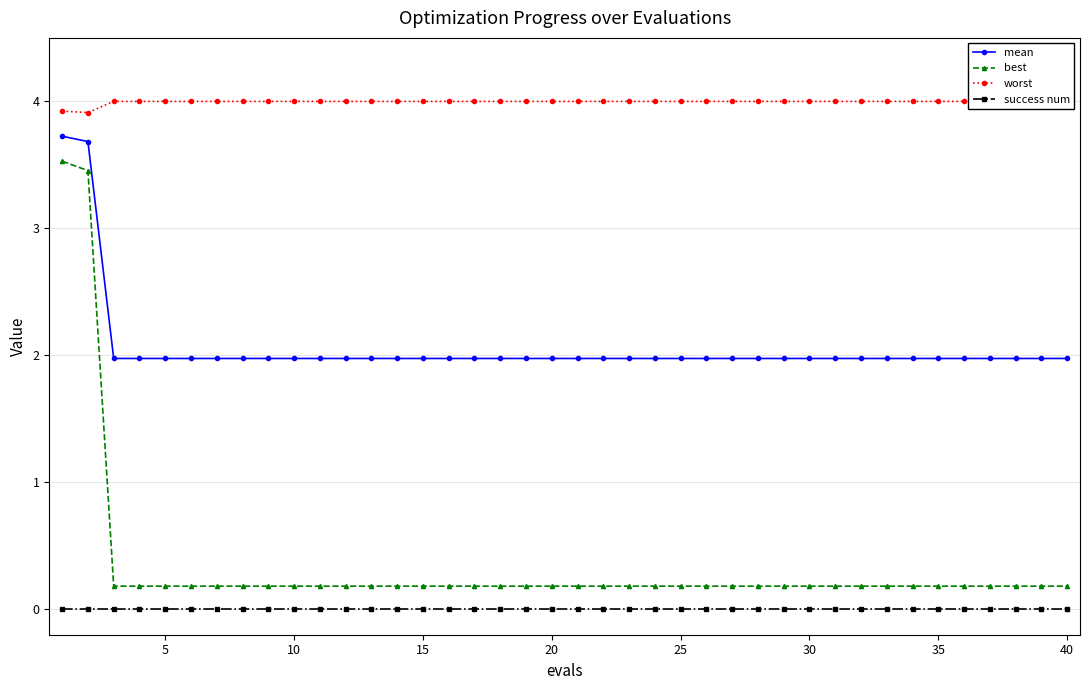

Reading left to right, list all the values displayed in this chart.

mean: 3.7	3.7	2.0	2.0	2.0	2.0	2.0	2.0	2.0	2.0	2.0	2.0	2.0	2.0	2.0	2.0	2.0	2.0	2.0	2.0	2.0	2.0	2.0	2.0	2.0	2.0	2.0	2.0	2.0	2.0	2.0	2.0	2.0	2.0	2.0	2.0	2.0	2.0	2.0	2.0
best: 3.5	3.5	0.2	0.2	0.2	0.2	0.2	0.2	0.2	0.2	0.2	0.2	0.2	0.2	0.2	0.2	0.2	0.2	0.2	0.2	0.2	0.2	0.2	0.2	0.2	0.2	0.2	0.2	0.2	0.2	0.2	0.2	0.2	0.2	0.2	0.2	0.2	0.2	0.2	0.2
worst: 3.9	3.9	4.0	4.0	4.0	4.0	4.0	4.0	4.0	4.0	4.0	4.0	4.0	4.0	4.0	4.0	4.0	4.0	4.0	4.0	4.0	4.0	4.0	4.0	4.0	4.0	4.0	4.0	4.0	4.0	4.0	4.0	4.0	4.0	4.0	4.0	4.0	4.0	4.0	4.0
success num: 0.0	0.0	0.0	0.0	0.0	0.0	0.0	0.0	0.0	0.0	0.0	0.0	0.0	0.0	0.0	0.0	0.0	0.0	0.0	0.0	0.0	0.0	0.0	0.0	0.0	0.0	0.0	0.0	0.0	0.0	0.0	0.0	0.0	0.0	0.0	0.0	0.0	0.0	0.0	0.0